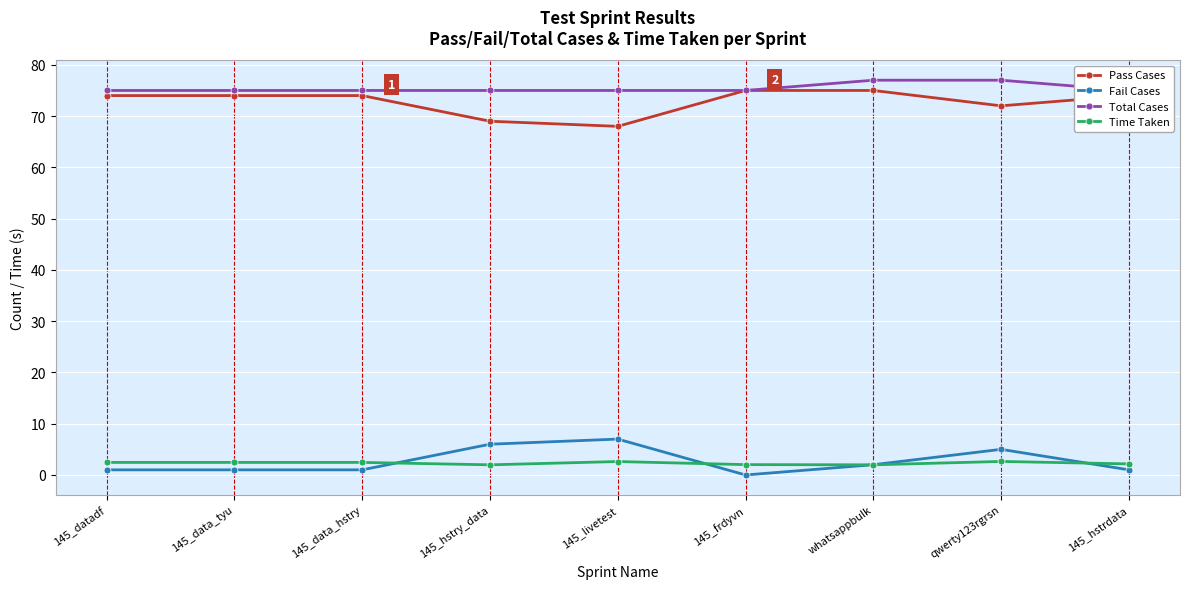

Where is Time Taken nearest to the value 2?

145_hstry_data